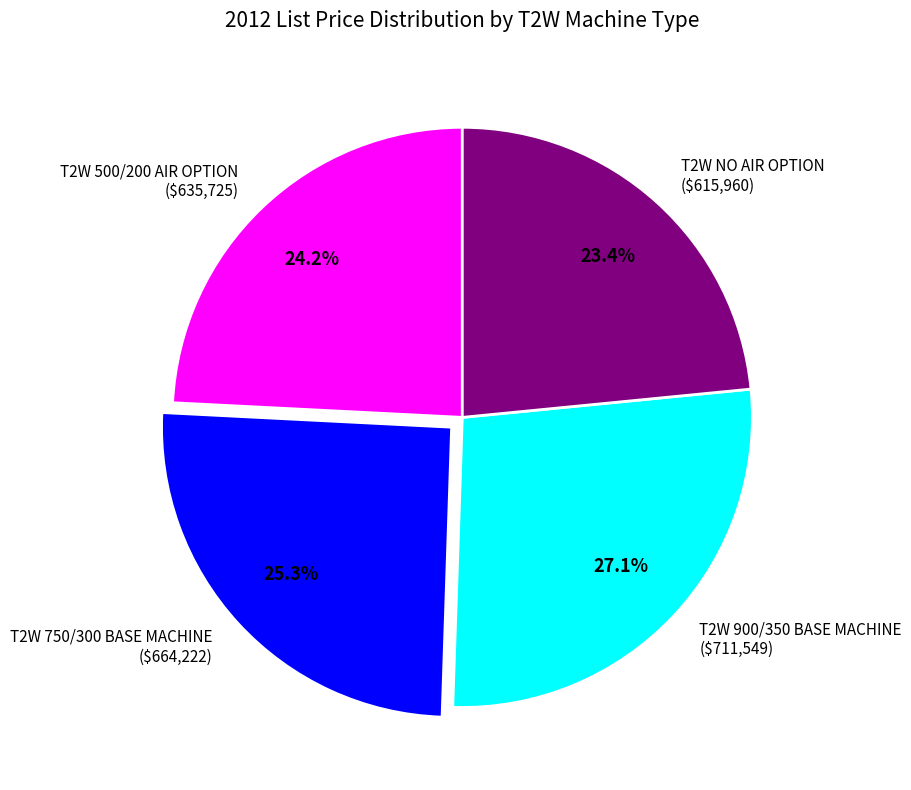

To the nearest percent, what is the difference between the largest and smallest slice percentages?

4%